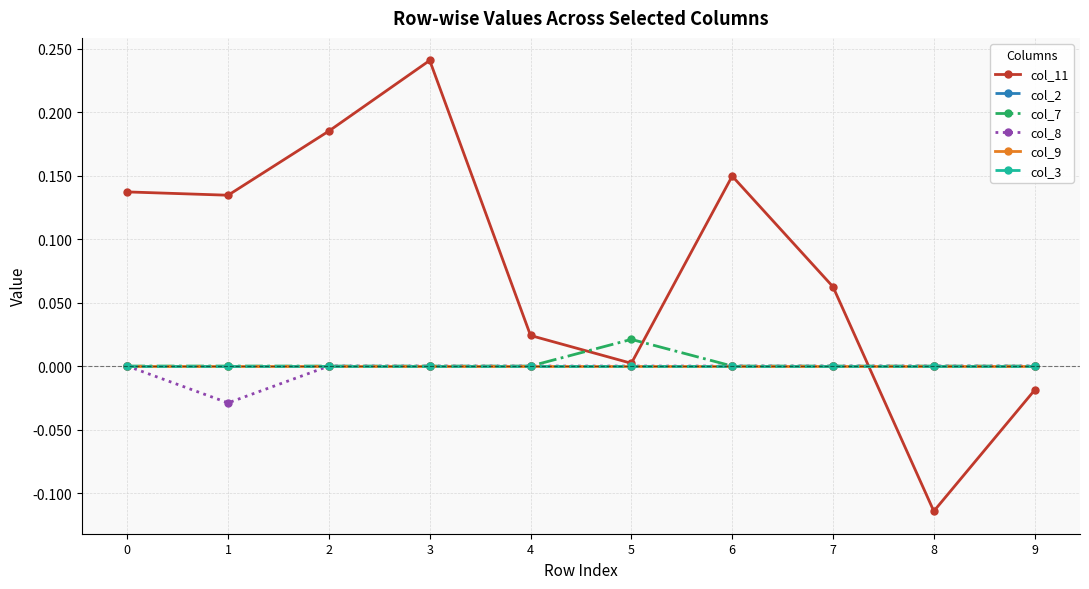

Is this an area chart (filled region under the line)?

No